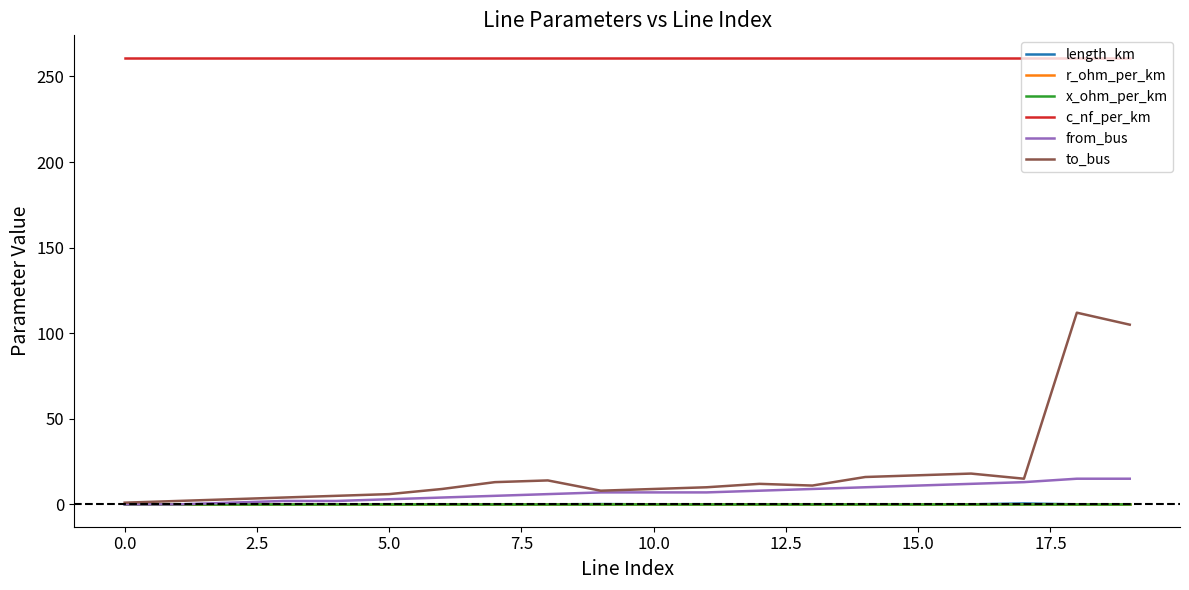

Which series has the largest total across all categories?

c_nf_per_km